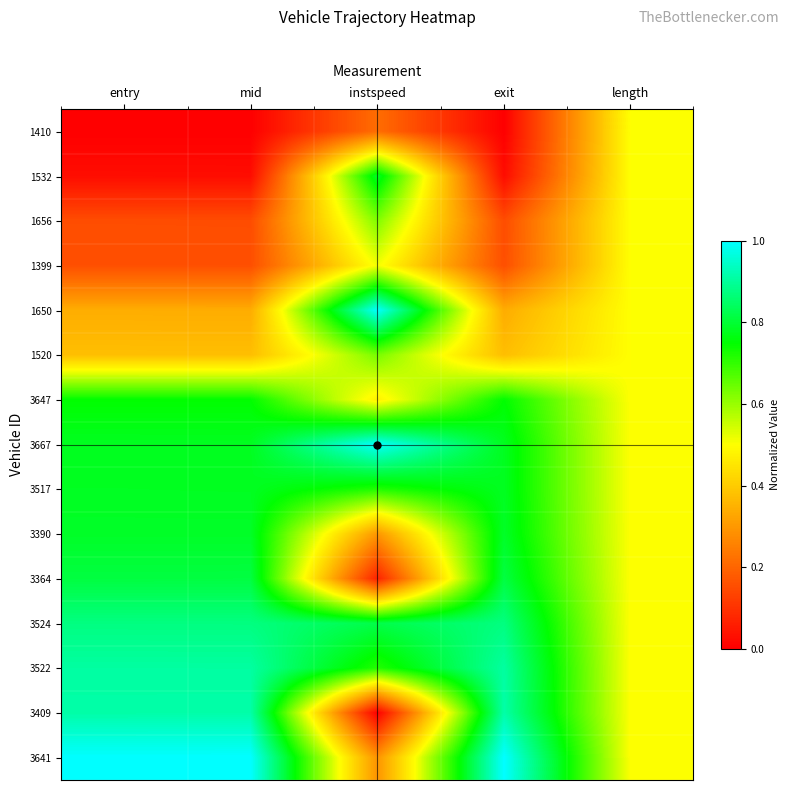

Reading left to right, list all the values displayed in this chart.

1410: entry=0.0	mid=0.0	instspeed=0.2	exit=0.0	length=0.5
1532: entry=0.0	mid=0.0	instspeed=0.8	exit=0.0	length=0.5
1656: entry=0.2	mid=0.2	instspeed=0.6	exit=0.2	length=0.5
1399: entry=0.2	mid=0.2	instspeed=0.5	exit=0.2	length=0.5
1650: entry=0.3	mid=0.3	instspeed=1.0	exit=0.3	length=0.5
1520: entry=0.4	mid=0.4	instspeed=0.6	exit=0.4	length=0.5
3647: entry=0.7	mid=0.7	instspeed=0.5	exit=0.7	length=0.5
3667: entry=0.8	mid=0.8	instspeed=1.0	exit=0.8	length=0.5
3517: entry=0.8	mid=0.8	instspeed=0.7	exit=0.8	length=0.5
3390: entry=0.8	mid=0.8	instspeed=0.3	exit=0.8	length=0.5
3364: entry=0.8	mid=0.8	instspeed=0.1	exit=0.8	length=0.5
3524: entry=0.9	mid=0.9	instspeed=0.8	exit=0.9	length=0.5
3522: entry=0.9	mid=0.9	instspeed=0.7	exit=0.9	length=0.5
3409: entry=0.9	mid=0.9	instspeed=0.0	exit=0.9	length=0.5
3641: entry=1.0	mid=1.0	instspeed=0.3	exit=1.0	length=0.5